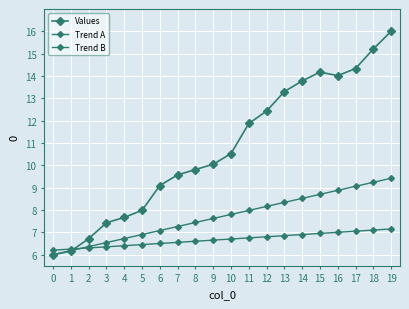

Does the chart have visible grid lines?

Yes